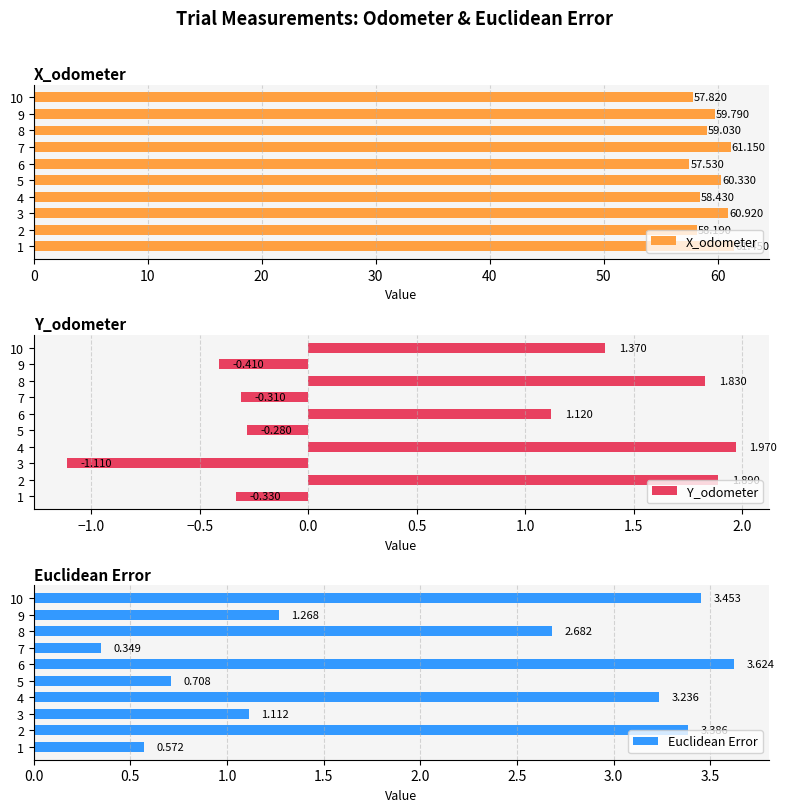

List the series in order of their peak value, highest first.

X_odometer, Euclidean Error, Y_odometer